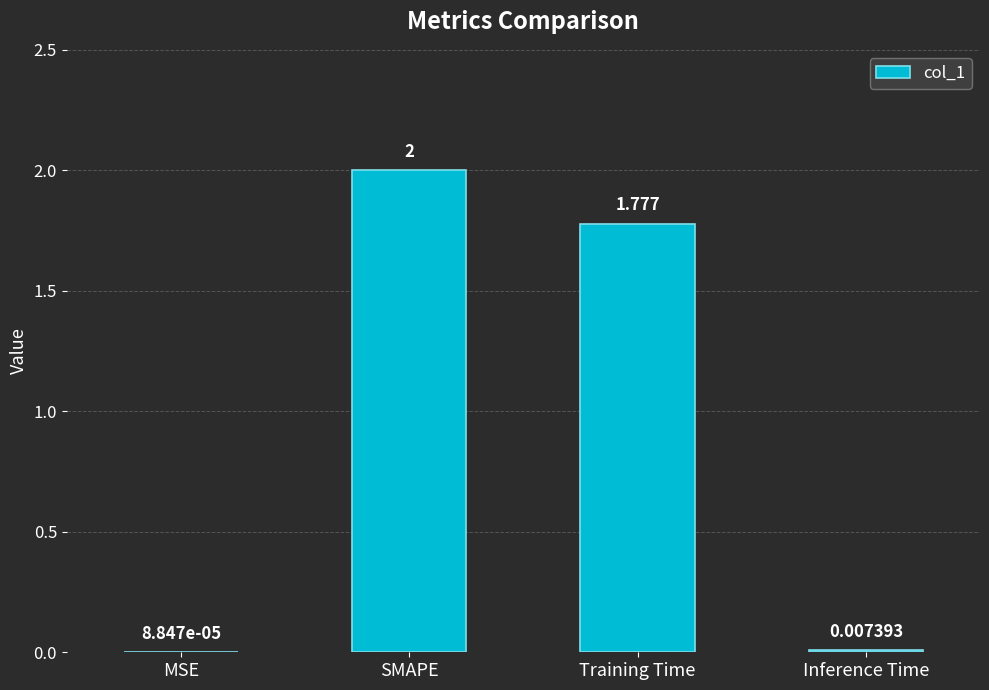

How many values exceed 1?

2